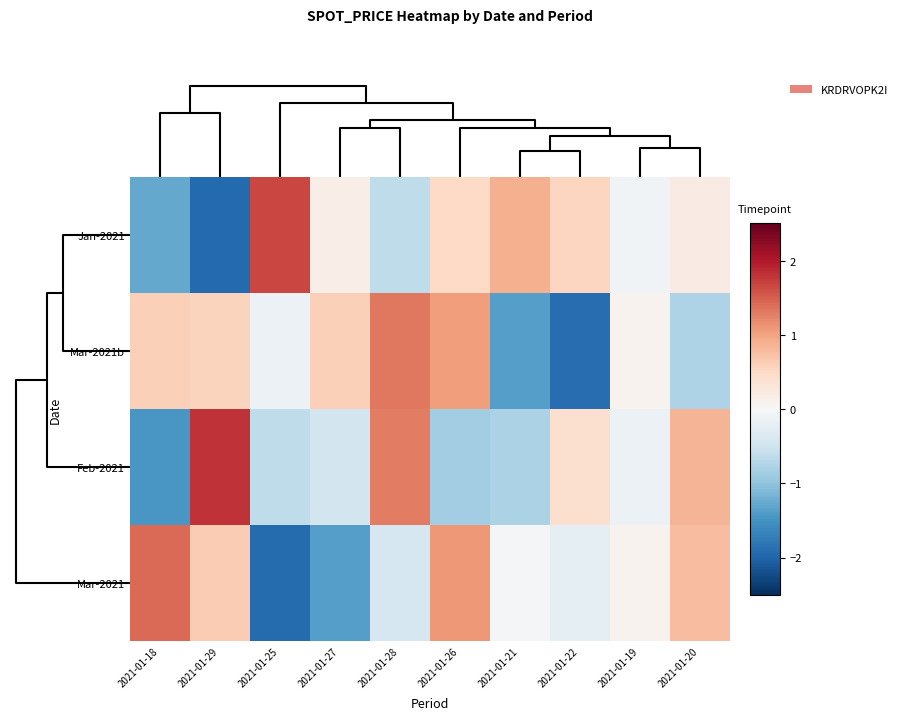

How many series are shown in this chart?

4